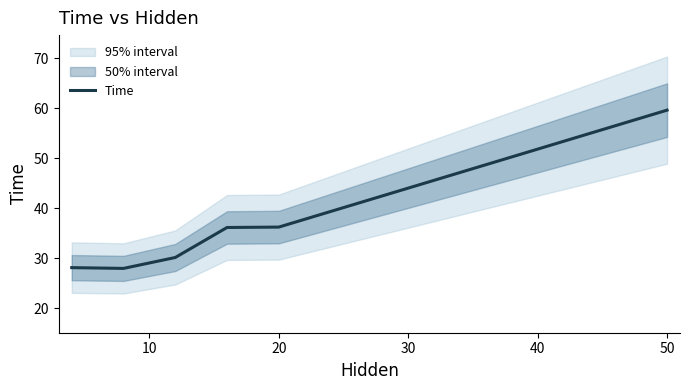

How many categories are shown in the chart?

6